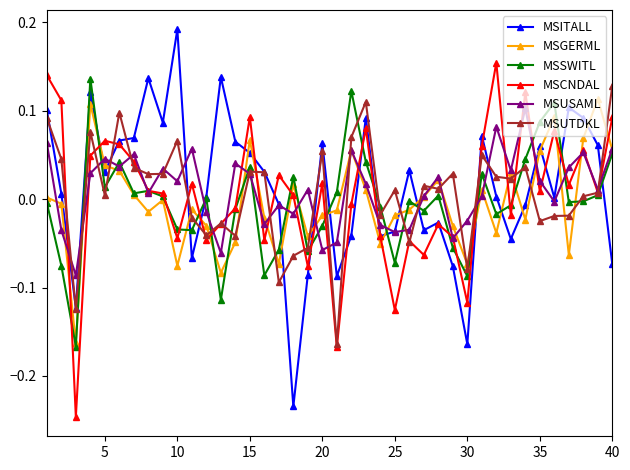

After their last crossing, which series has the higher values: MSGERML or MSUTDKL?

MSUTDKL